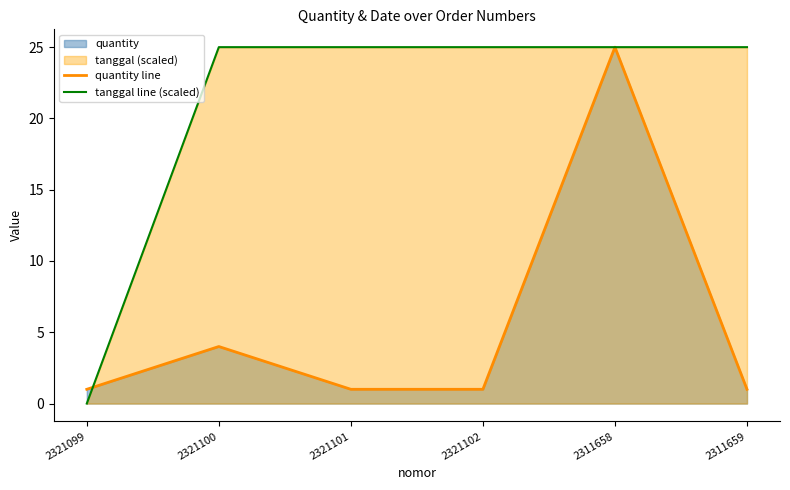

How many distinct data groups are displayed?

2